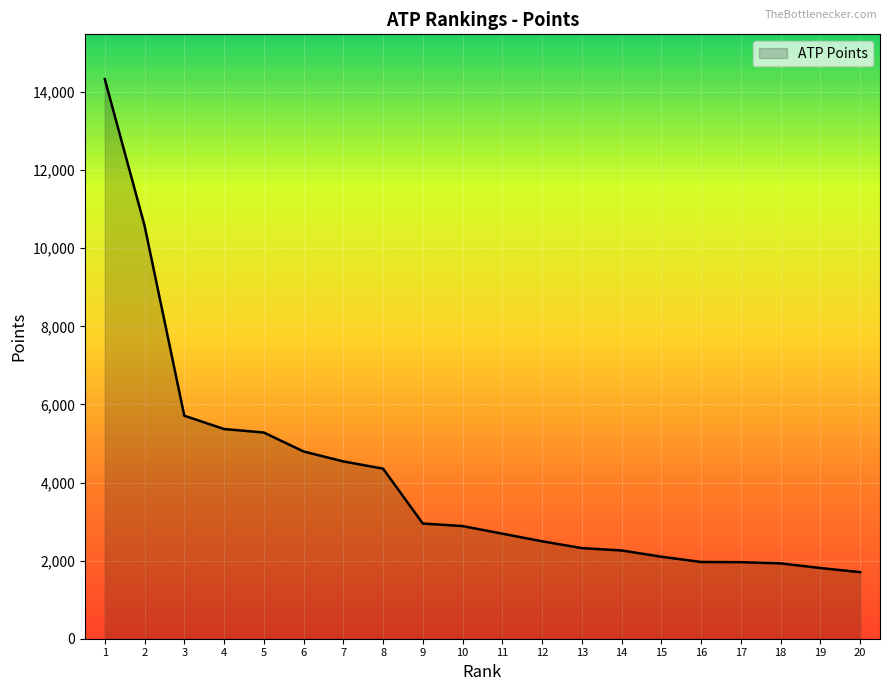

What is the greatest value displayed?

14330